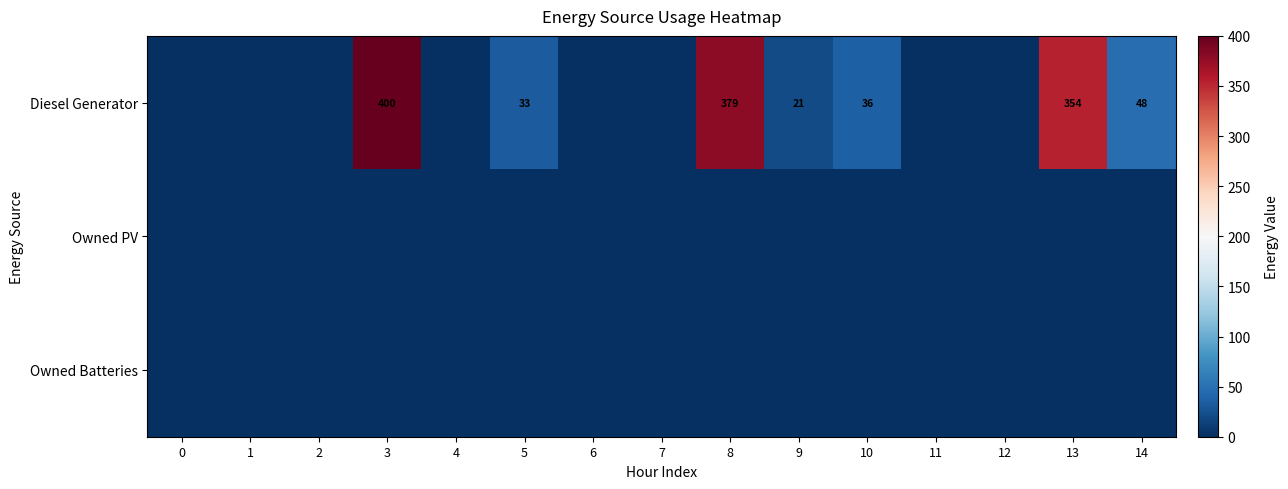

The Diesel Generator series shows 379 at 8. True or false?

True